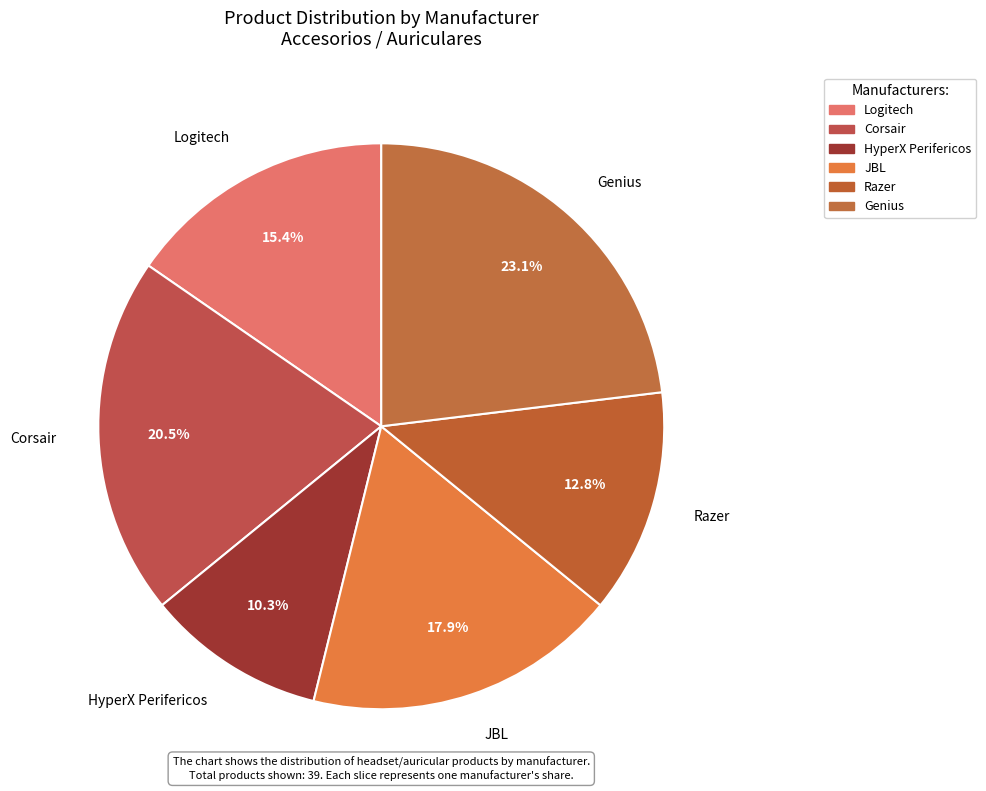

How many slices are in this pie chart?

6